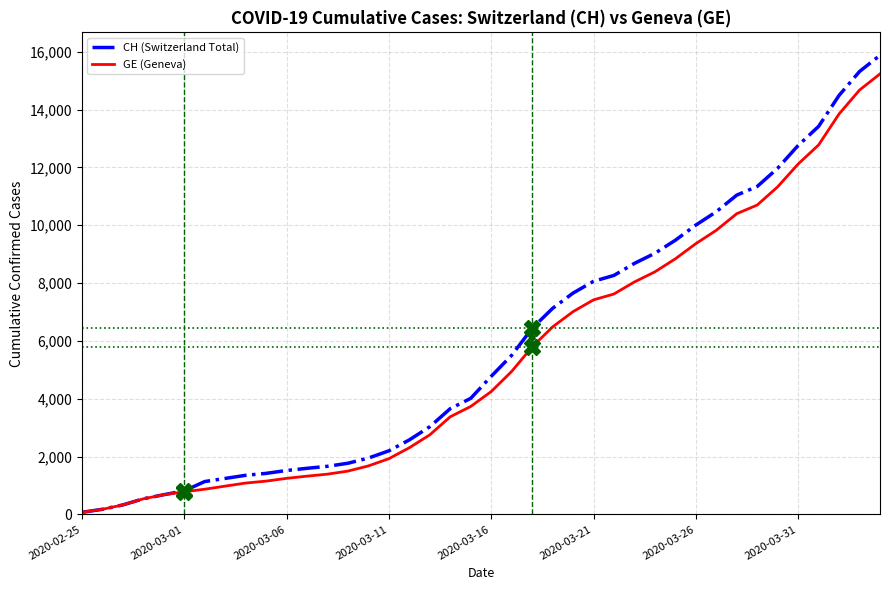

Which series has the widest spread of values?

CH (Switzerland Total)